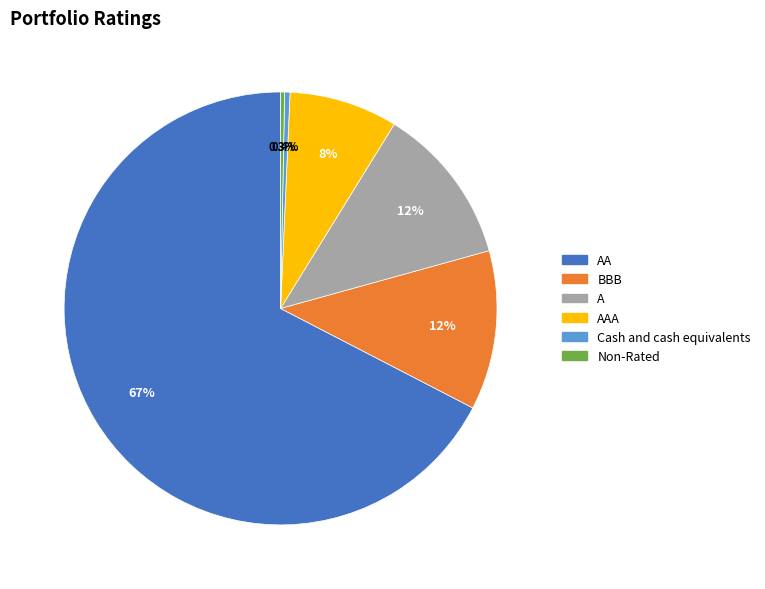

Which category has the biggest portion of the pie?

AA